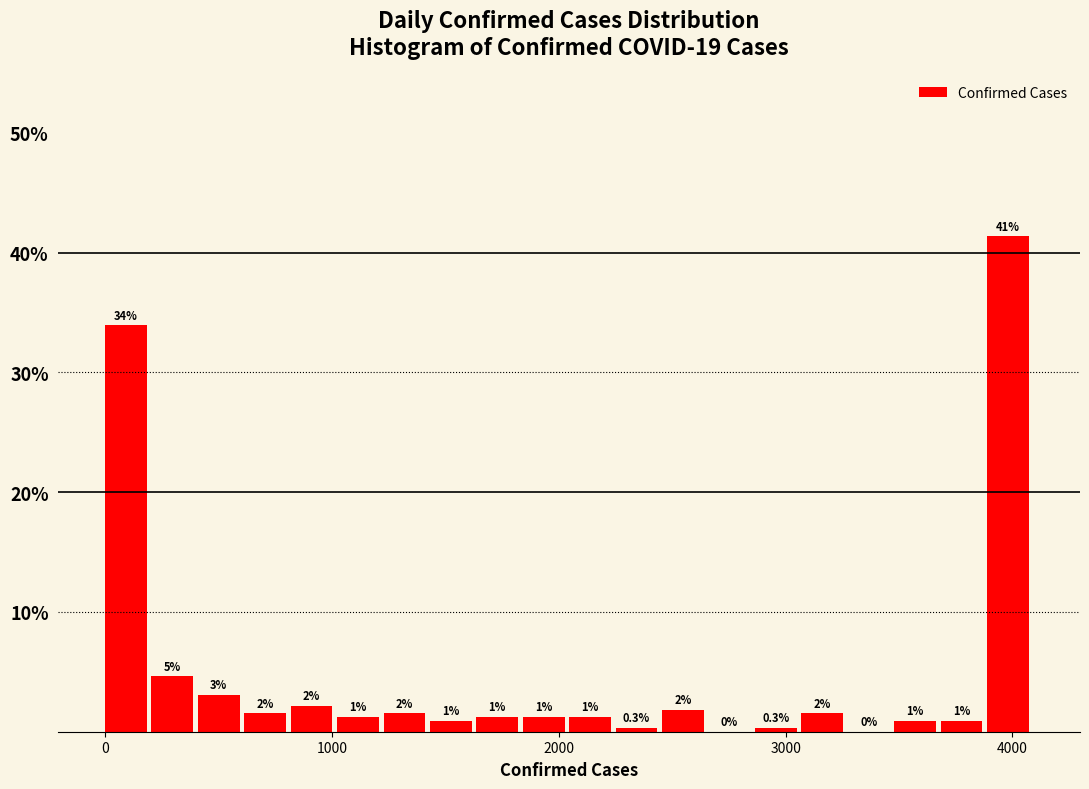

Around what value on the x-axis is the tallest bar? Give the approximate position of its centre, as read against the axis.

4000